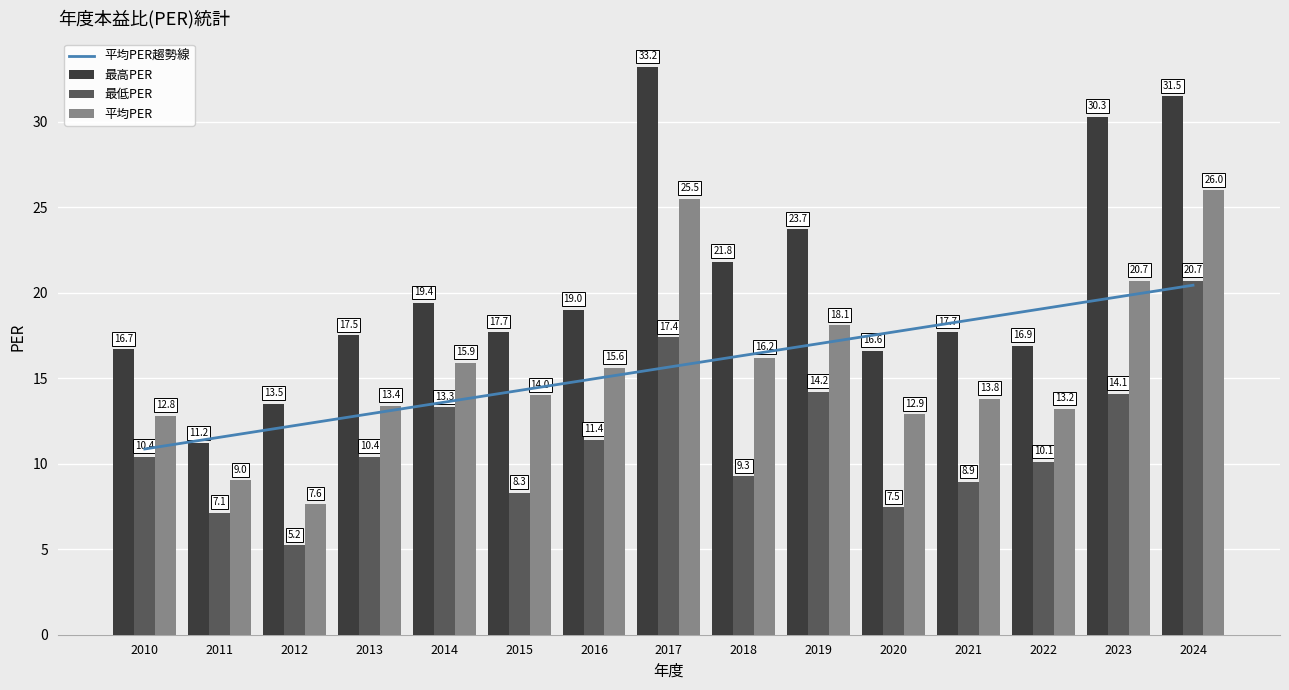

Reading left to right, what are all the values shown in this chart?

平均PER趨勢線: 10.9	11.5	12.2	12.9	13.6	14.3	15.0	15.7	16.3	17.0	17.7	18.4	19.1	19.8	20.4
最高PER: 16.7	11.2	13.5	17.5	19.4	17.7	19.0	33.2	21.8	23.7	16.6	17.7	16.9	30.3	31.5
最低PER: 10.4	7.1	5.2	10.4	13.3	8.3	11.4	17.4	9.3	14.2	7.5	8.9	10.1	14.1	20.7
平均PER: 12.8	9.0	7.6	13.4	15.9	14.0	15.6	25.5	16.2	18.1	12.9	13.8	13.2	20.7	26.0